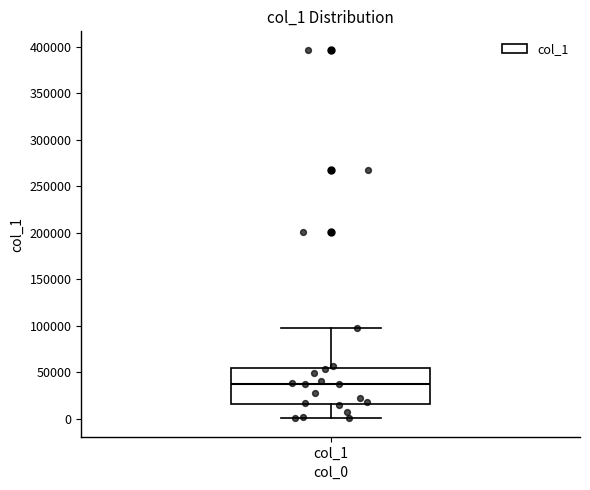

Transcribe this box plot: give where the median line is, the range the box spans, and where the two whiskers end, as read against the y-axis. The values are not printed on the chart, so give them approximately, as read against the axis.

median 35000, box 15000 to 55000, whiskers 0 to 95000